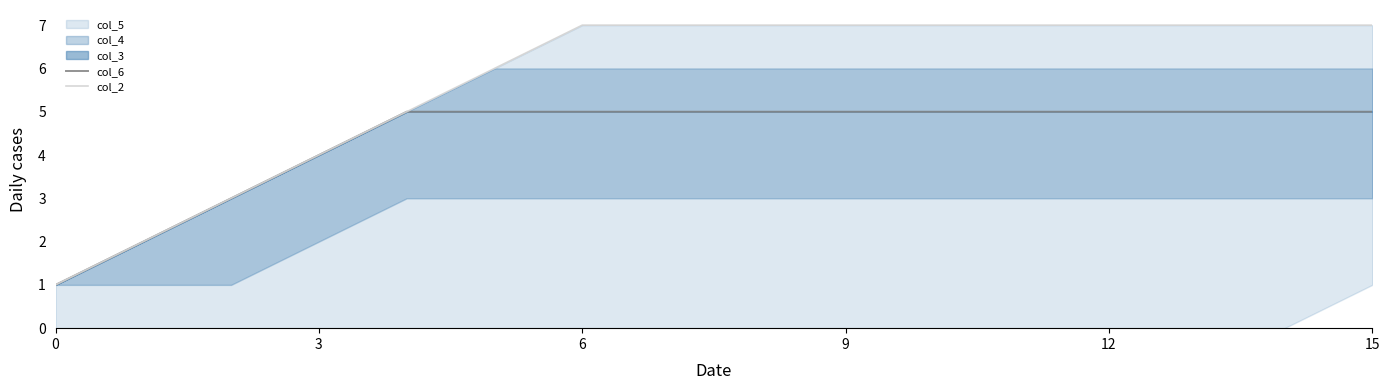

What is the average value of the col_2 series?

6